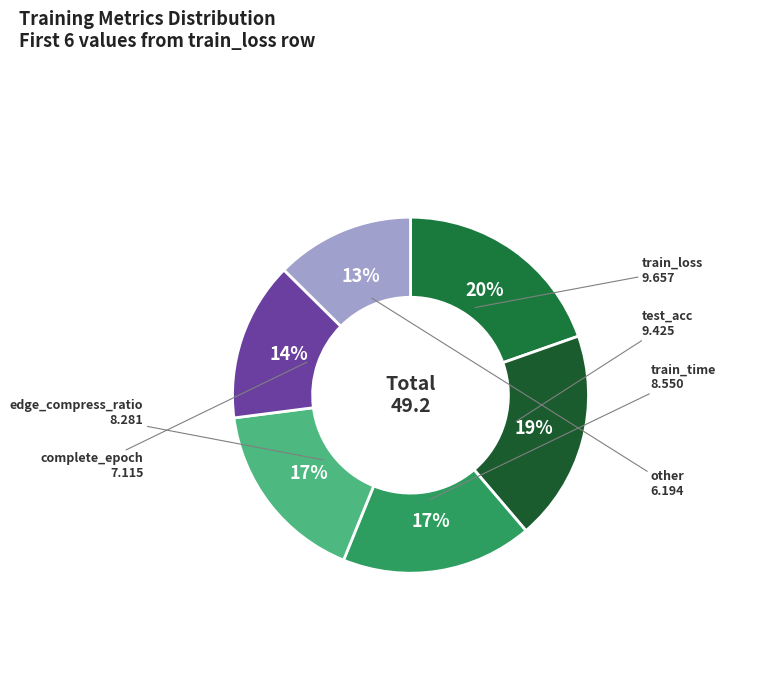

Which category has the smallest portion of the pie?

other